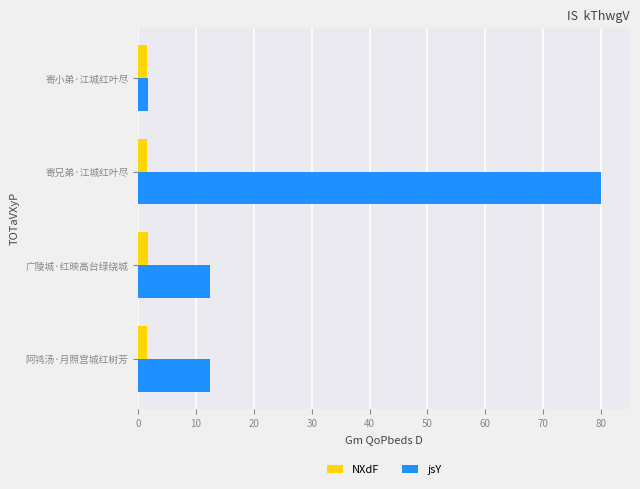

Between 阿鸨汤·月照宫城红树芳 and 寄小弟·江城红叶尽, which series saw the biggest shift?

jsY